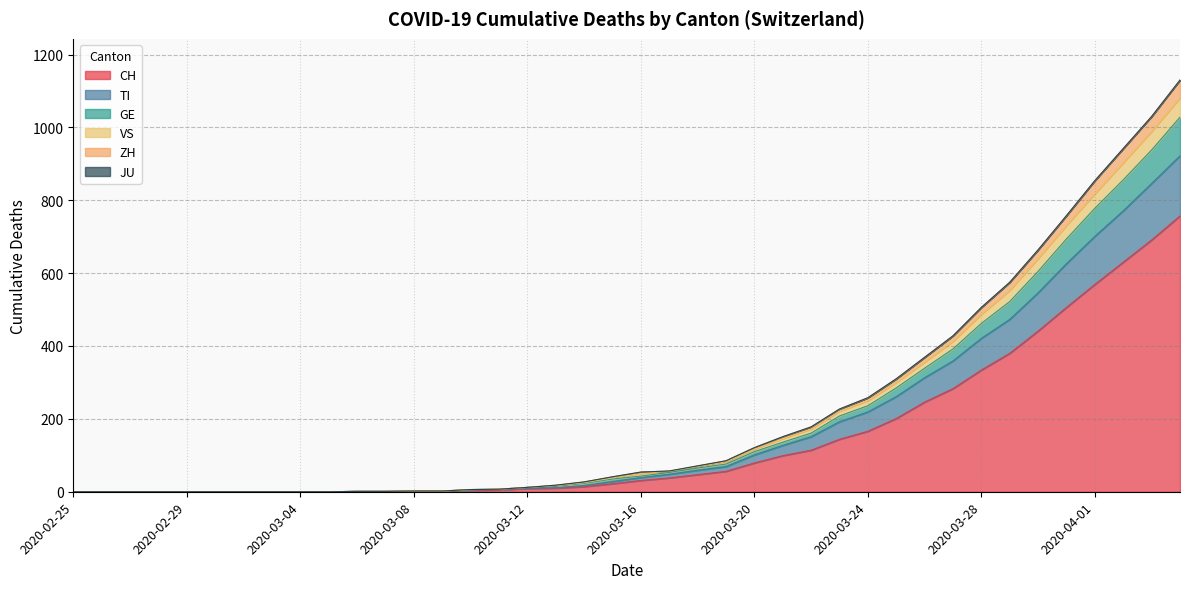

At which category is the sum across all series the highest?

2020-04-04